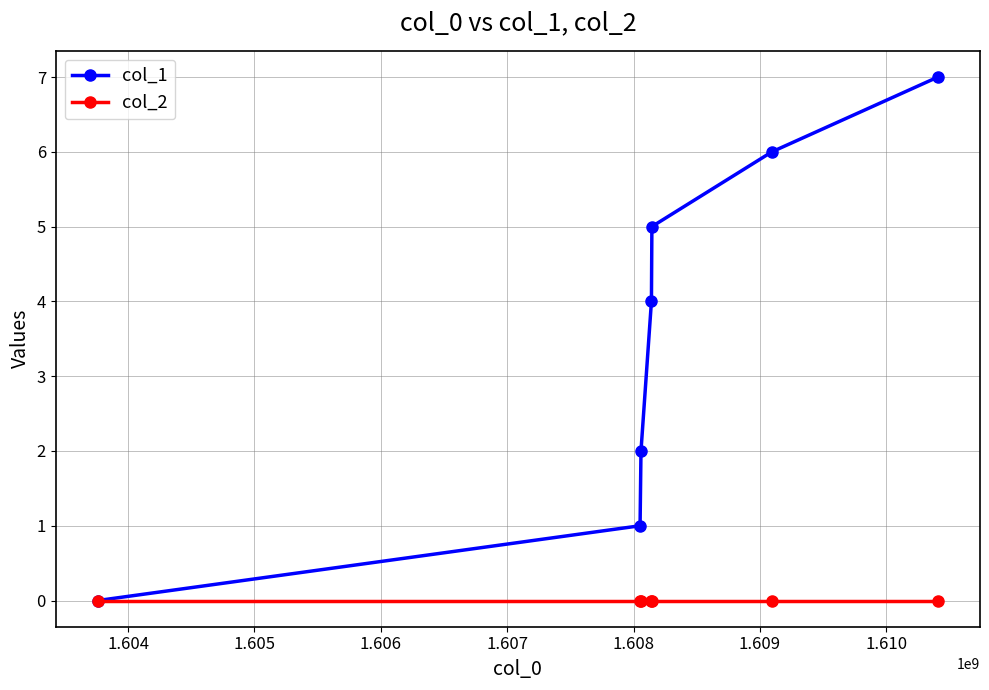

Rank the series by their maximum value, from lowest to highest.

col_2, col_1